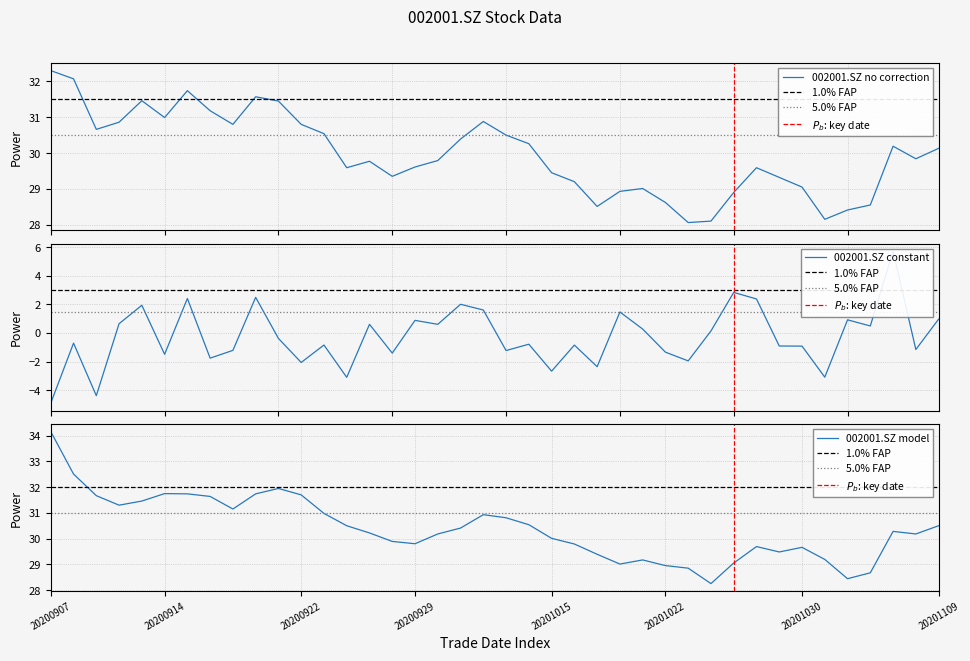

How many series are shown in this chart?

3